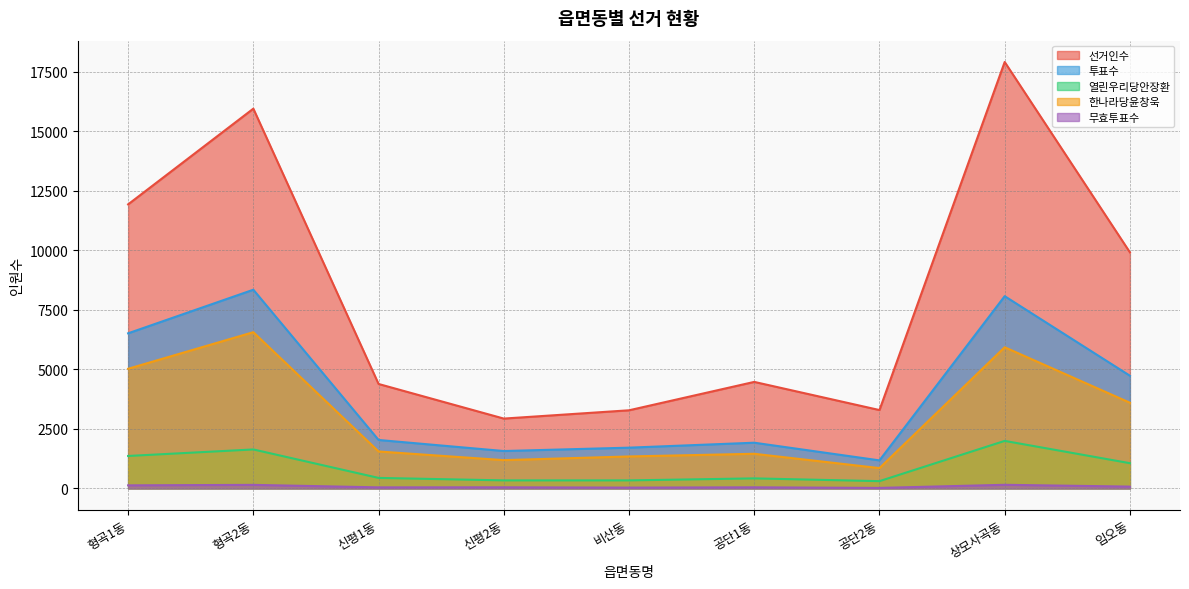

The 무효투표수 series shows 148 at 형곡2동. True or false?

True